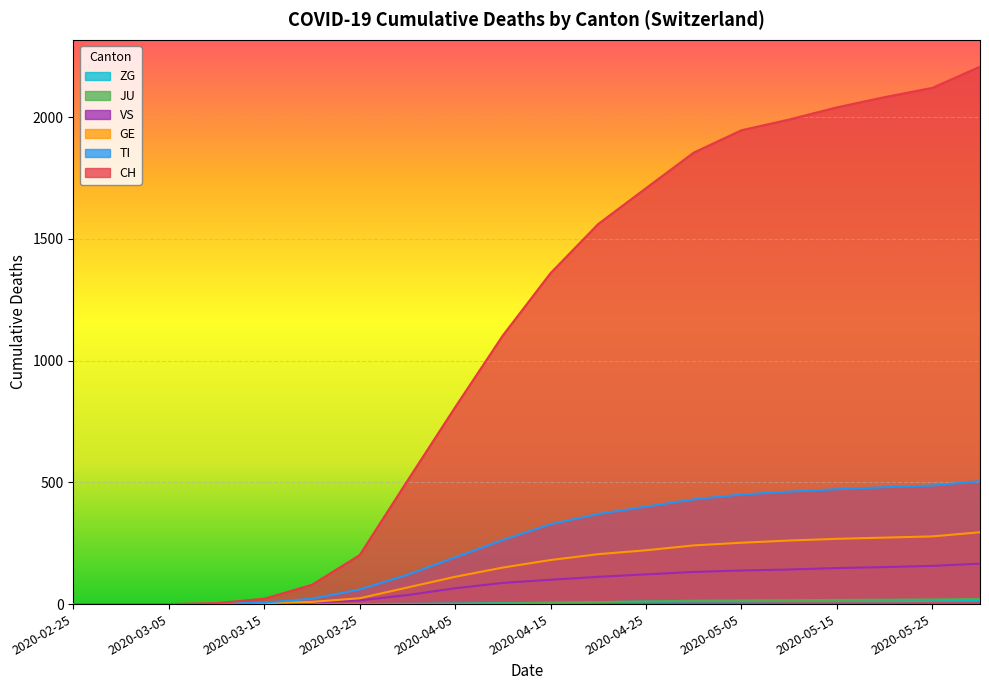

True or false: TI and CH intersect in this chart.

False